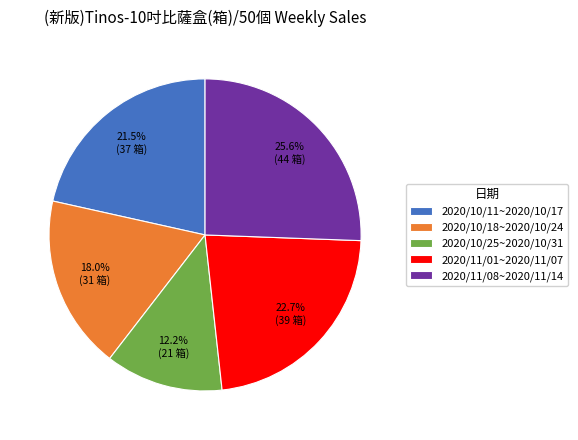

Is there a majority slice in this chart?

No